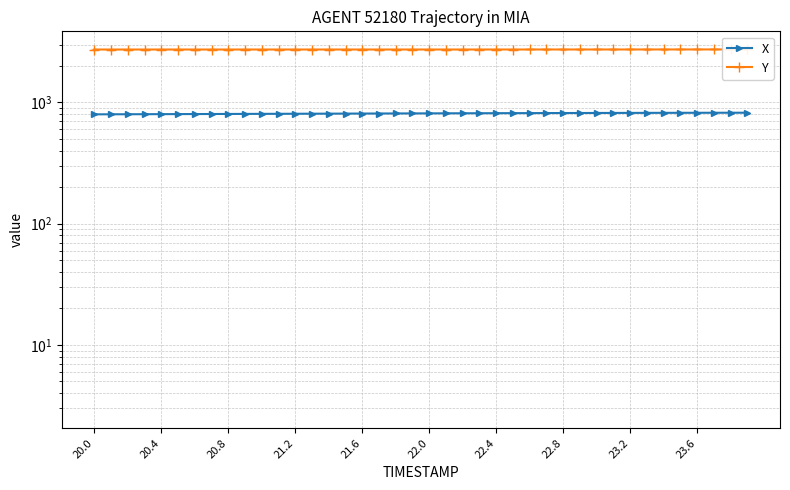

Rank the series by their maximum value, from lowest to highest.

X, Y